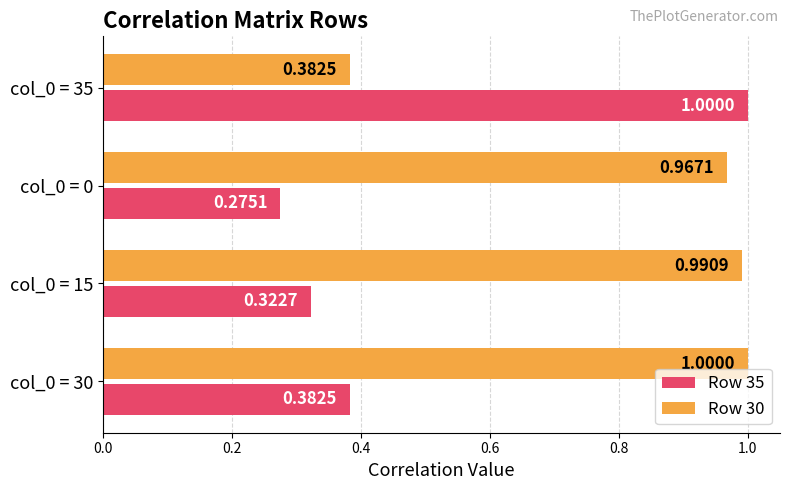

Rank the series at col_0 = 30 from lowest to highest value.

Row 35, Row 30